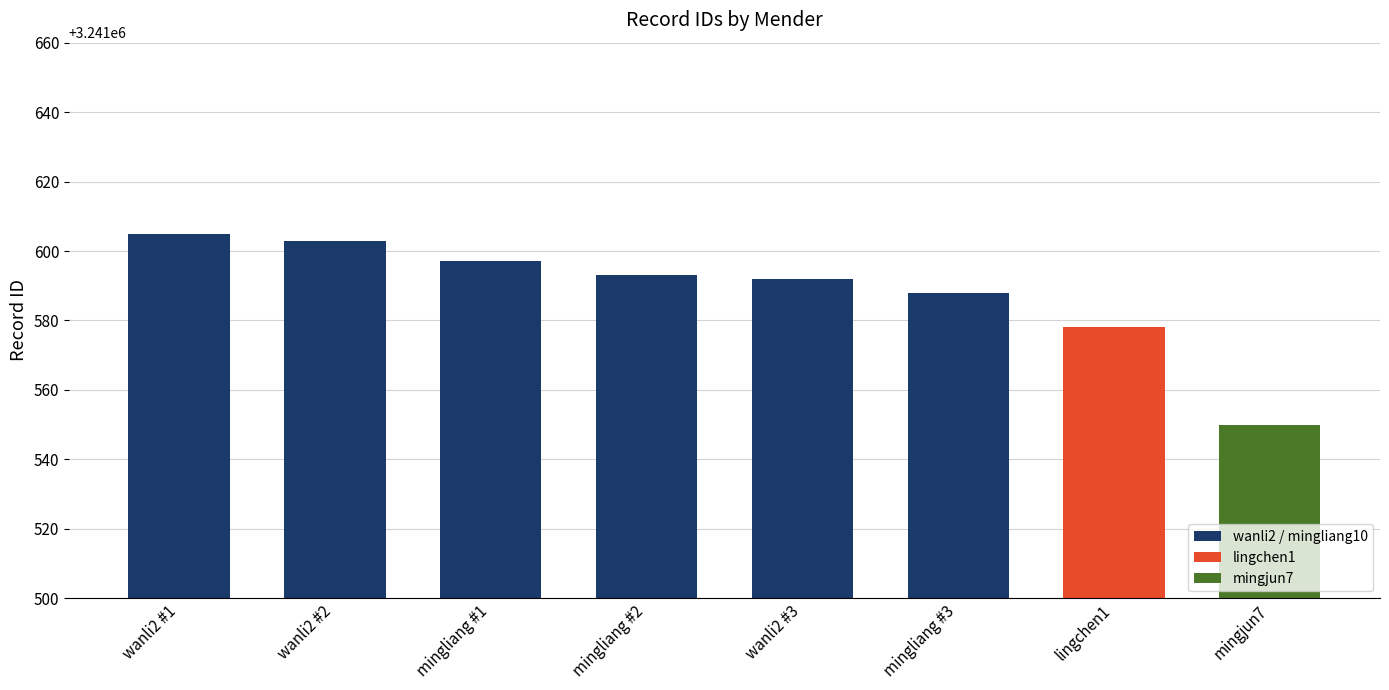

What is the sum of all values?

25932706